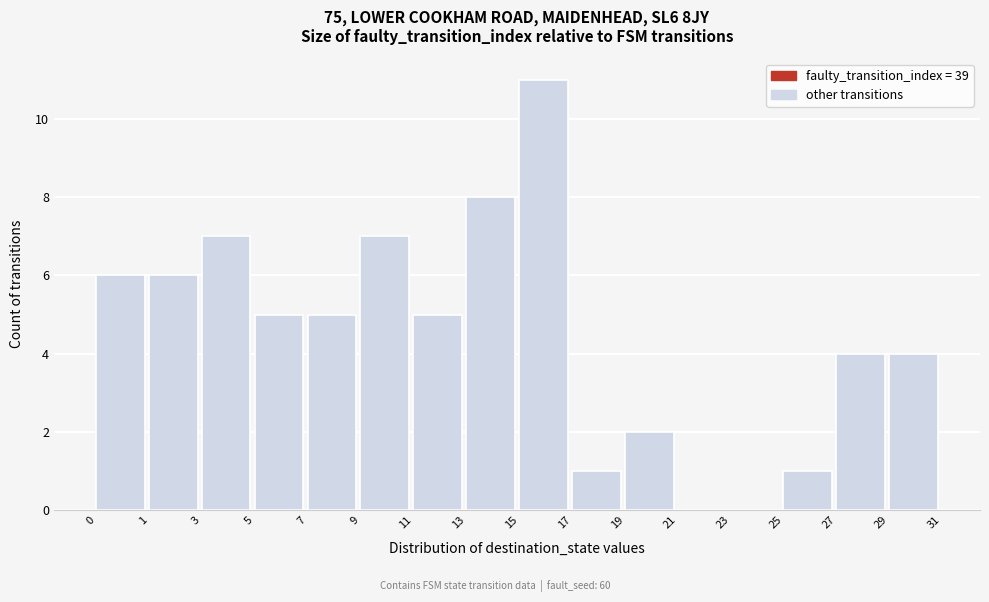

Reading left to right, list all the values displayed in this chart.

0=6	1=6	3=7	5=5	7=5	9=7	11=5	13=8	15=11	17=1	19=2	21=0	23=0	25=1	27=4	29=4